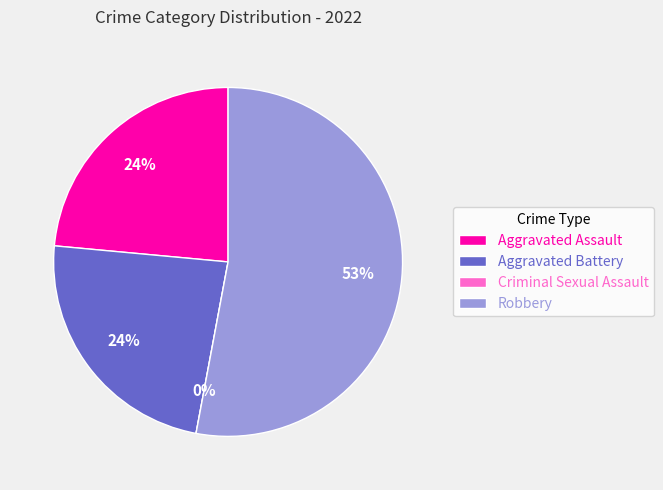

To the nearest percent, what is the average slice percentage?

25%